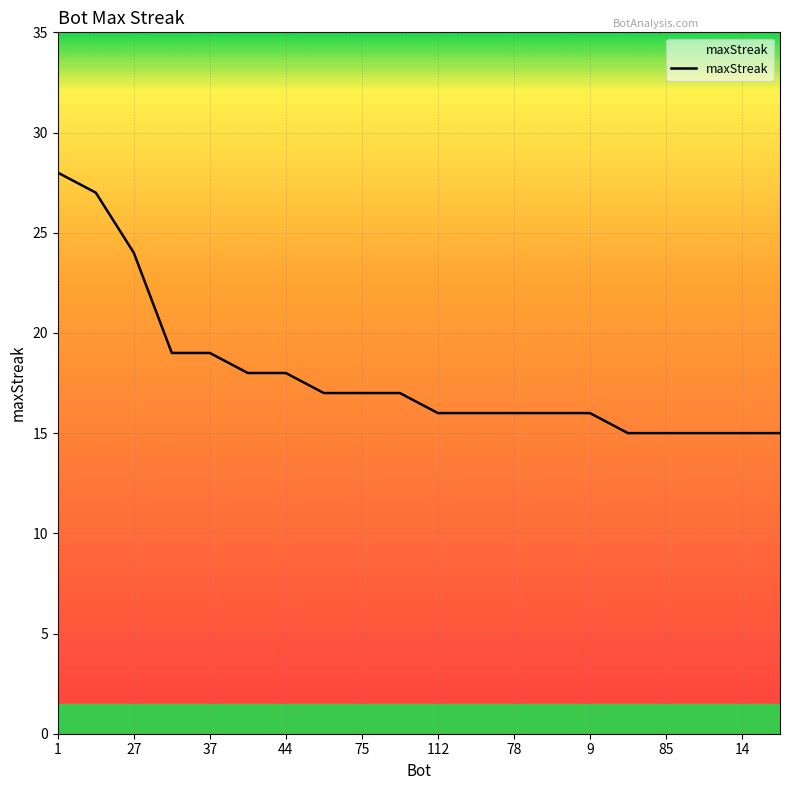

What is the minimum value shown in the chart?

15